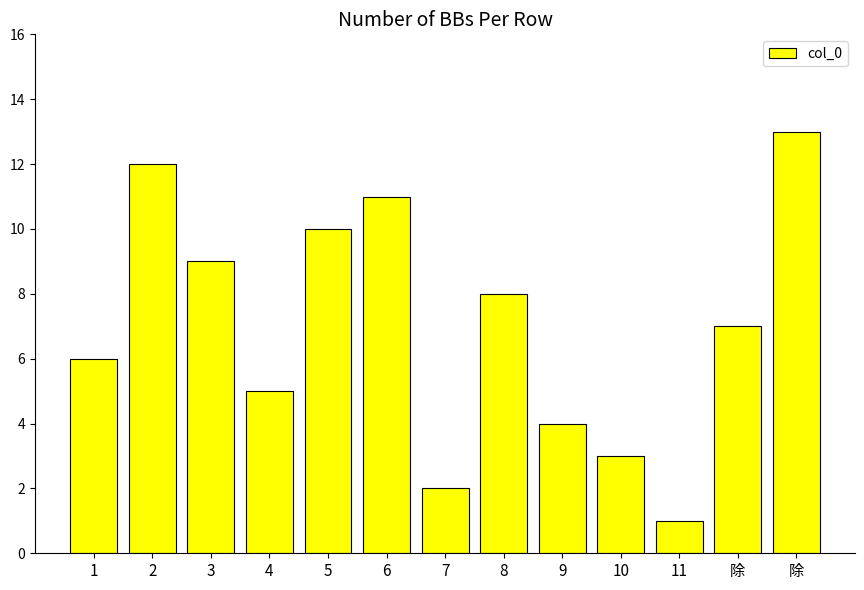

Rank the categories by value from lowest to highest.

11, 7, 10, 9, 4, 1, 除, 8, 3, 5, 6, 2, 除